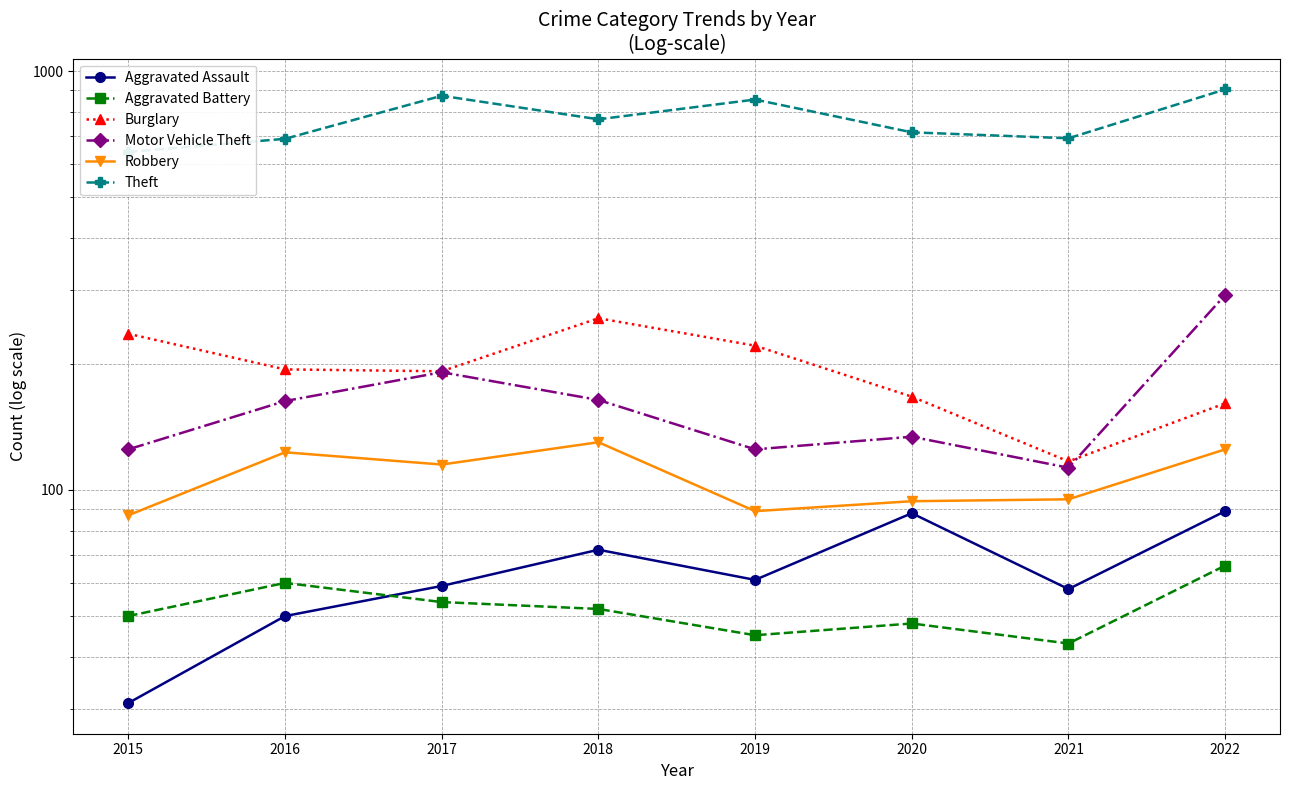

What is the value of the Robbery point at the 5th from the left?

89